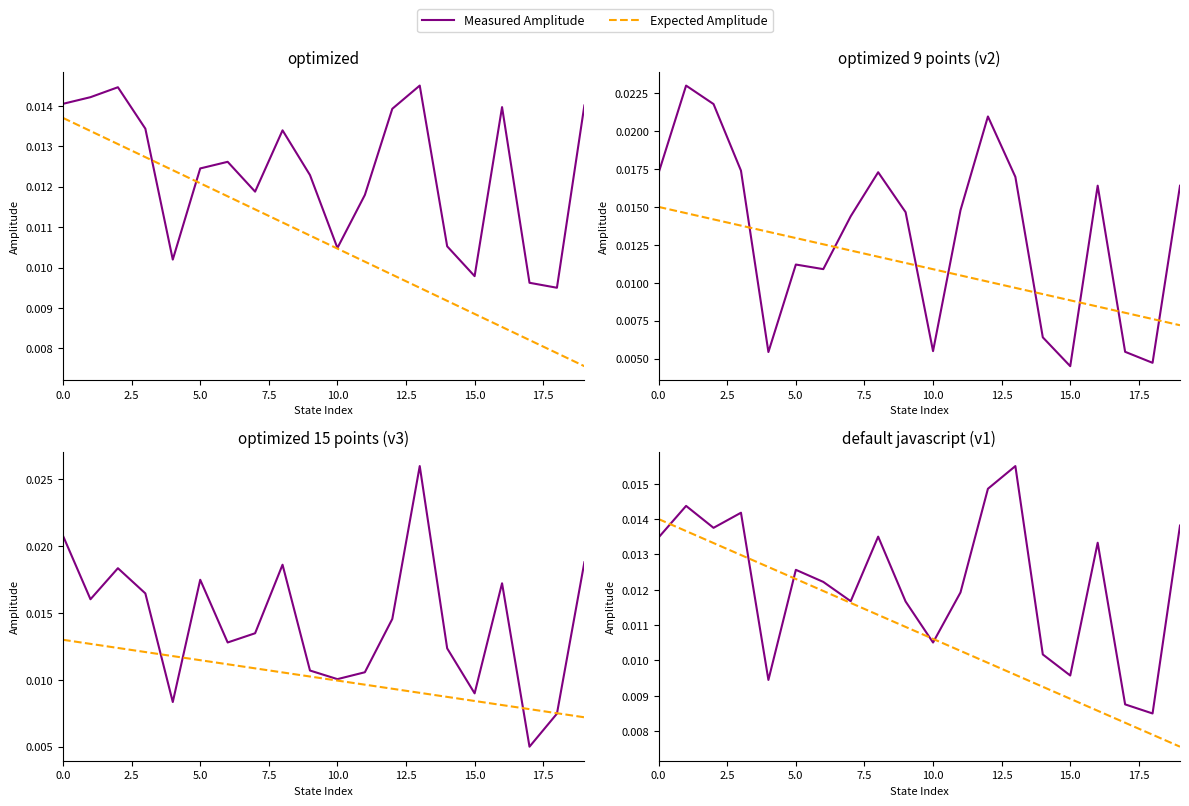

Count the Measured Amplitude values in the range 0 to 1.

20